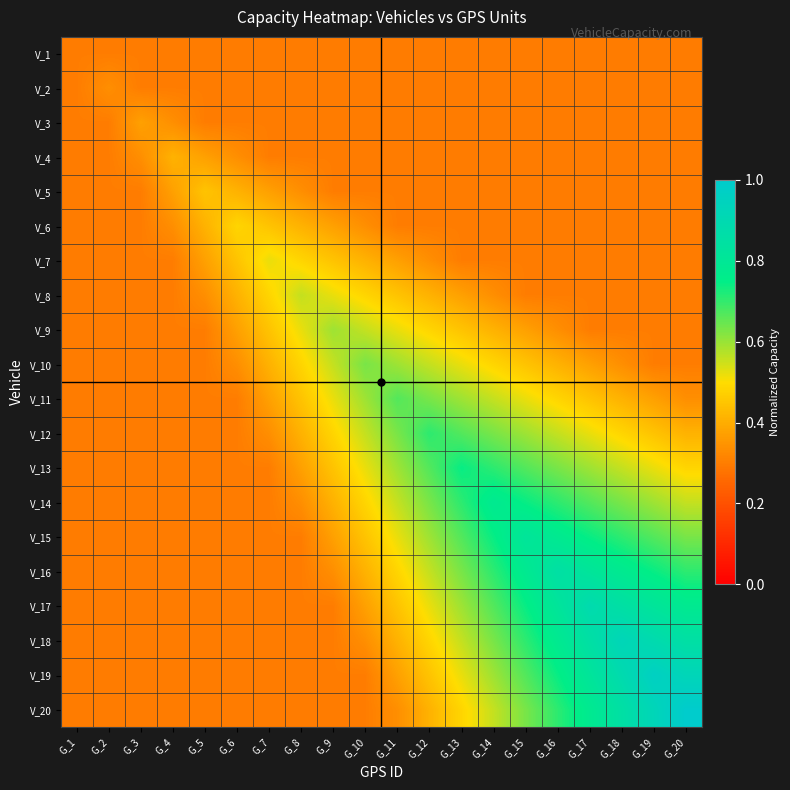

Reading left to right, list all the values displayed in this chart.

V_1: G_1=0.3	G_2=0.3	G_3=0.3	G_4=0.3	G_5=0.3	G_6=0.3	G_7=0.3	G_8=0.3	G_9=0.3	G_10=0.3	G_11=0.3	G_12=0.3	G_13=0.3	G_14=0.3	G_15=0.3	G_16=0.3	G_17=0.3	G_18=0.3	G_19=0.3	G_20=0.3
V_2: G_1=0.3	G_2=0.3	G_3=0.3	G_4=0.3	G_5=0.3	G_6=0.3	G_7=0.3	G_8=0.3	G_9=0.3	G_10=0.3	G_11=0.3	G_12=0.3	G_13=0.3	G_14=0.3	G_15=0.3	G_16=0.3	G_17=0.3	G_18=0.3	G_19=0.3	G_20=0.3
V_3: G_1=0.3	G_2=0.3	G_3=0.4	G_4=0.3	G_5=0.3	G_6=0.3	G_7=0.3	G_8=0.3	G_9=0.3	G_10=0.3	G_11=0.3	G_12=0.3	G_13=0.3	G_14=0.3	G_15=0.3	G_16=0.3	G_17=0.3	G_18=0.3	G_19=0.3	G_20=0.3
V_4: G_1=0.3	G_2=0.3	G_3=0.3	G_4=0.4	G_5=0.4	G_6=0.3	G_7=0.3	G_8=0.3	G_9=0.3	G_10=0.3	G_11=0.3	G_12=0.3	G_13=0.3	G_14=0.3	G_15=0.3	G_16=0.3	G_17=0.3	G_18=0.3	G_19=0.3	G_20=0.3
V_5: G_1=0.3	G_2=0.3	G_3=0.3	G_4=0.4	G_5=0.4	G_6=0.4	G_7=0.4	G_8=0.3	G_9=0.3	G_10=0.3	G_11=0.3	G_12=0.3	G_13=0.3	G_14=0.3	G_15=0.3	G_16=0.3	G_17=0.3	G_18=0.3	G_19=0.3	G_20=0.3
V_6: G_1=0.3	G_2=0.3	G_3=0.3	G_4=0.3	G_5=0.4	G_6=0.5	G_7=0.4	G_8=0.4	G_9=0.4	G_10=0.3	G_11=0.3	G_12=0.3	G_13=0.3	G_14=0.3	G_15=0.3	G_16=0.3	G_17=0.3	G_18=0.3	G_19=0.3	G_20=0.3
V_7: G_1=0.3	G_2=0.3	G_3=0.3	G_4=0.3	G_5=0.4	G_6=0.4	G_7=0.5	G_8=0.5	G_9=0.4	G_10=0.4	G_11=0.4	G_12=0.3	G_13=0.3	G_14=0.3	G_15=0.3	G_16=0.3	G_17=0.3	G_18=0.3	G_19=0.3	G_20=0.3
V_8: G_1=0.3	G_2=0.3	G_3=0.3	G_4=0.3	G_5=0.3	G_6=0.4	G_7=0.5	G_8=0.6	G_9=0.5	G_10=0.5	G_11=0.4	G_12=0.4	G_13=0.4	G_14=0.3	G_15=0.3	G_16=0.3	G_17=0.3	G_18=0.3	G_19=0.3	G_20=0.3
V_9: G_1=0.3	G_2=0.3	G_3=0.3	G_4=0.3	G_5=0.3	G_6=0.4	G_7=0.4	G_8=0.5	G_9=0.6	G_10=0.6	G_11=0.5	G_12=0.5	G_13=0.4	G_14=0.4	G_15=0.4	G_16=0.3	G_17=0.3	G_18=0.3	G_19=0.3	G_20=0.3
V_10: G_1=0.3	G_2=0.3	G_3=0.3	G_4=0.3	G_5=0.3	G_6=0.3	G_7=0.4	G_8=0.5	G_9=0.6	G_10=0.6	G_11=0.6	G_12=0.6	G_13=0.5	G_14=0.5	G_15=0.4	G_16=0.4	G_17=0.4	G_18=0.3	G_19=0.3	G_20=0.3
V_11: G_1=0.3	G_2=0.3	G_3=0.3	G_4=0.3	G_5=0.3	G_6=0.3	G_7=0.4	G_8=0.4	G_9=0.5	G_10=0.6	G_11=0.7	G_12=0.6	G_13=0.6	G_14=0.6	G_15=0.5	G_16=0.5	G_17=0.4	G_18=0.4	G_19=0.4	G_20=0.3
V_12: G_1=0.3	G_2=0.3	G_3=0.3	G_4=0.3	G_5=0.3	G_6=0.3	G_7=0.3	G_8=0.4	G_9=0.5	G_10=0.6	G_11=0.6	G_12=0.7	G_13=0.7	G_14=0.6	G_15=0.6	G_16=0.6	G_17=0.5	G_18=0.5	G_19=0.4	G_20=0.4
V_13: G_1=0.3	G_2=0.3	G_3=0.3	G_4=0.3	G_5=0.3	G_6=0.3	G_7=0.3	G_8=0.4	G_9=0.4	G_10=0.5	G_11=0.6	G_12=0.7	G_13=0.7	G_14=0.7	G_15=0.7	G_16=0.6	G_17=0.6	G_18=0.6	G_19=0.5	G_20=0.5
V_14: G_1=0.3	G_2=0.3	G_3=0.3	G_4=0.3	G_5=0.3	G_6=0.3	G_7=0.3	G_8=0.3	G_9=0.4	G_10=0.5	G_11=0.6	G_12=0.6	G_13=0.7	G_14=0.8	G_15=0.7	G_16=0.7	G_17=0.7	G_18=0.6	G_19=0.6	G_20=0.6
V_15: G_1=0.3	G_2=0.3	G_3=0.3	G_4=0.3	G_5=0.3	G_6=0.3	G_7=0.3	G_8=0.3	G_9=0.4	G_10=0.4	G_11=0.5	G_12=0.6	G_13=0.7	G_14=0.7	G_15=0.8	G_16=0.8	G_17=0.7	G_18=0.7	G_19=0.7	G_20=0.6
V_16: G_1=0.3	G_2=0.3	G_3=0.3	G_4=0.3	G_5=0.3	G_6=0.3	G_7=0.3	G_8=0.3	G_9=0.3	G_10=0.4	G_11=0.5	G_12=0.6	G_13=0.6	G_14=0.7	G_15=0.8	G_16=0.9	G_17=0.8	G_18=0.8	G_19=0.7	G_20=0.7
V_17: G_1=0.3	G_2=0.3	G_3=0.3	G_4=0.3	G_5=0.3	G_6=0.3	G_7=0.3	G_8=0.3	G_9=0.3	G_10=0.4	G_11=0.4	G_12=0.5	G_13=0.6	G_14=0.7	G_15=0.7	G_16=0.8	G_17=0.9	G_18=0.9	G_19=0.8	G_20=0.8
V_18: G_1=0.3	G_2=0.3	G_3=0.3	G_4=0.3	G_5=0.3	G_6=0.3	G_7=0.3	G_8=0.3	G_9=0.3	G_10=0.3	G_11=0.4	G_12=0.5	G_13=0.6	G_14=0.6	G_15=0.7	G_16=0.8	G_17=0.9	G_18=0.9	G_19=0.9	G_20=0.9
V_19: G_1=0.3	G_2=0.3	G_3=0.3	G_4=0.3	G_5=0.3	G_6=0.3	G_7=0.3	G_8=0.3	G_9=0.3	G_10=0.3	G_11=0.4	G_12=0.4	G_13=0.5	G_14=0.6	G_15=0.7	G_16=0.7	G_17=0.8	G_18=0.9	G_19=1.0	G_20=0.9
V_20: G_1=0.3	G_2=0.3	G_3=0.3	G_4=0.3	G_5=0.3	G_6=0.3	G_7=0.3	G_8=0.3	G_9=0.3	G_10=0.3	G_11=0.3	G_12=0.4	G_13=0.5	G_14=0.6	G_15=0.6	G_16=0.7	G_17=0.8	G_18=0.9	G_19=0.9	G_20=1.0